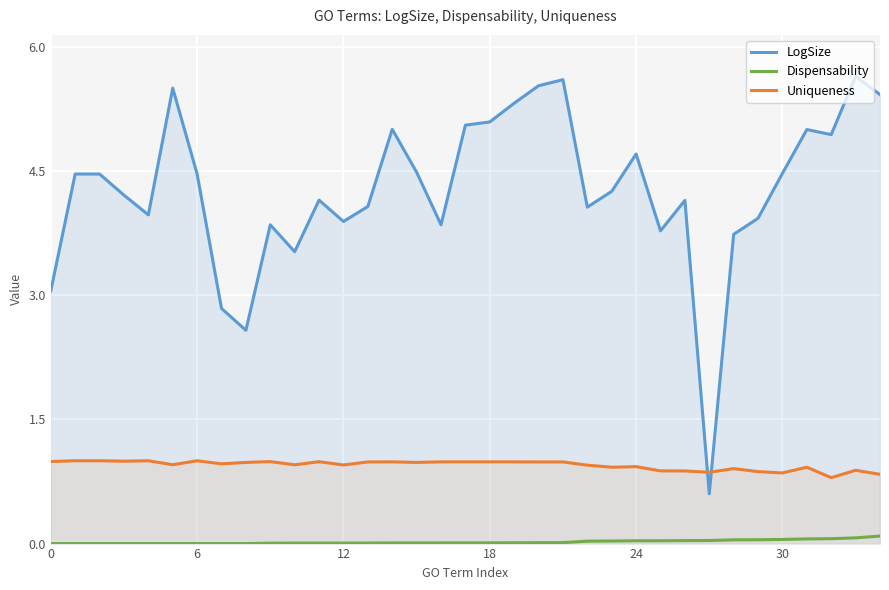

List the series in order of their peak value, highest first.

LogSize, Uniqueness, Dispensability